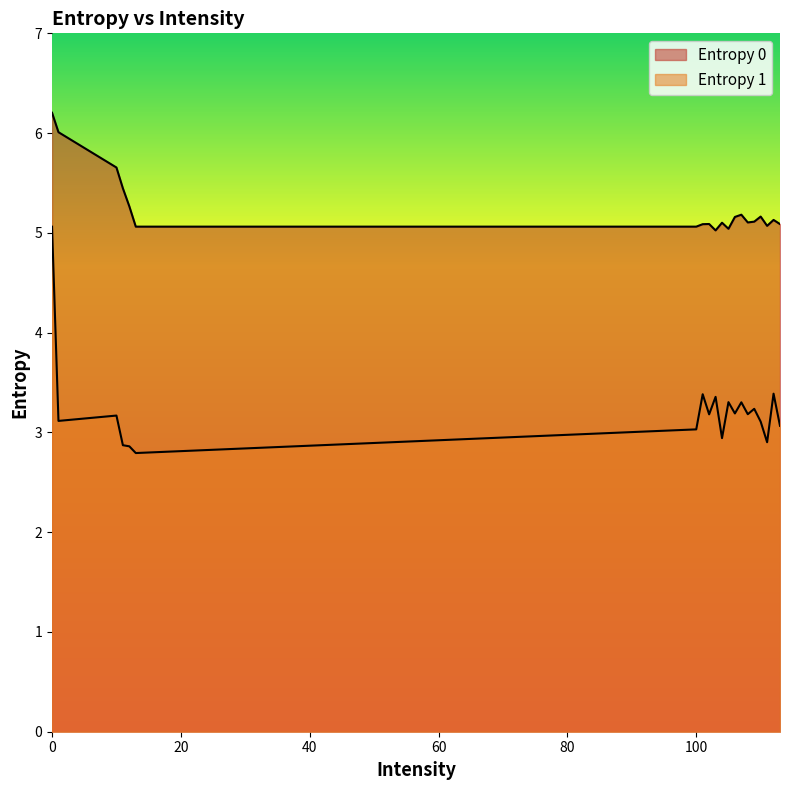

Reading right to left, extract all data points from this chart.

Entropy 0: 5.1	5.1	5.1	5.2	5.1	5.1	5.2	5.2	5.0	5.1	5.0	5.1	5.1	5.1	5.1	5.3	5.4	5.7	6.0	6.2
Entropy 1: 3.1	3.4	2.9	3.1	3.2	3.2	3.3	3.2	3.3	2.9	3.4	3.2	3.4	3.0	2.8	2.9	2.9	3.2	3.1	5.1